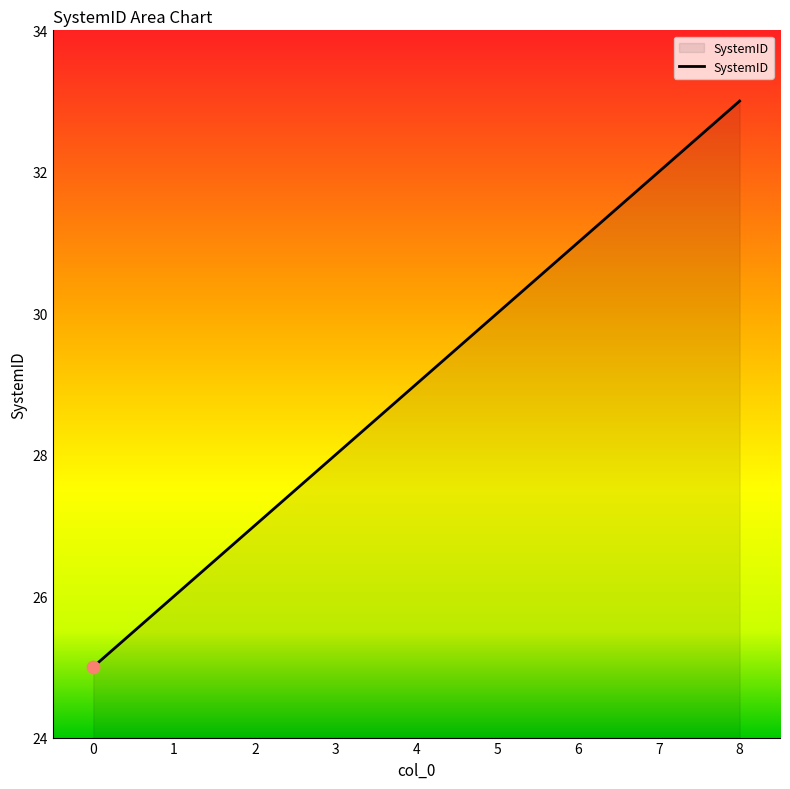

What is the change in value from 2 to 3?

+1